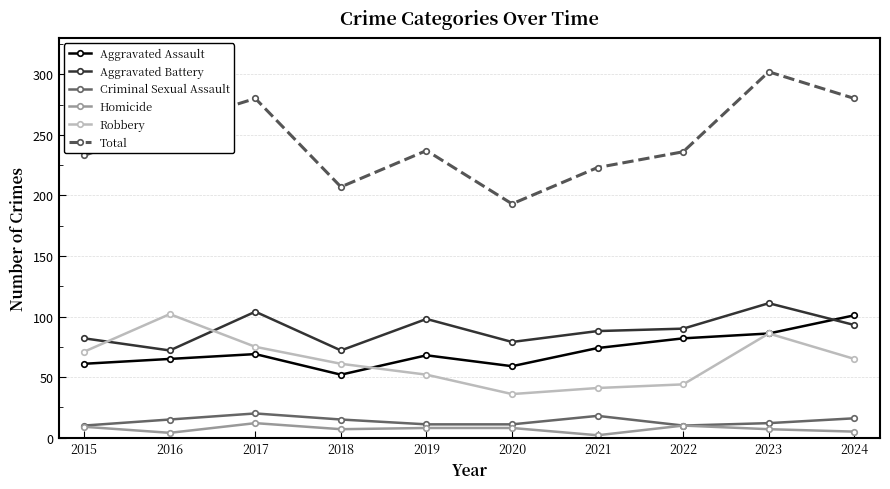

What is the sum of all Aggravated Assault values?

717